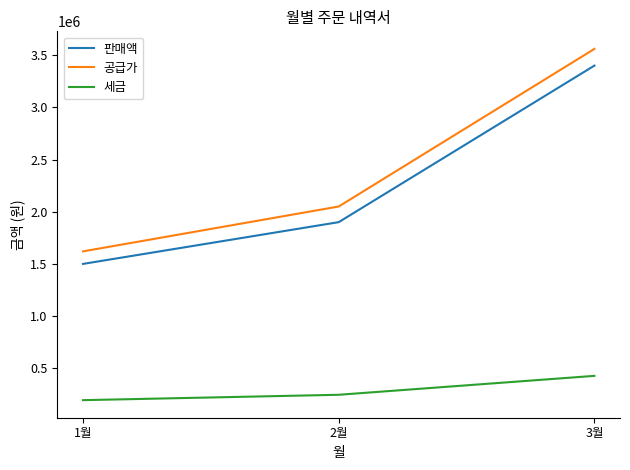

Read the 공급가 value at 1월.

1620000